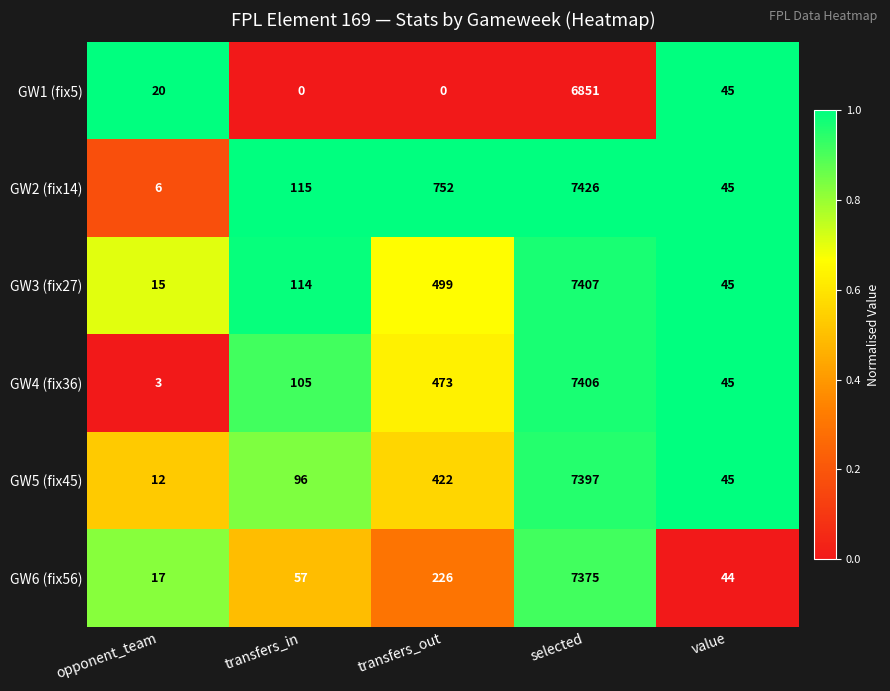

The GW5 (fix45) series shows 7397 at selected. True or false?

True